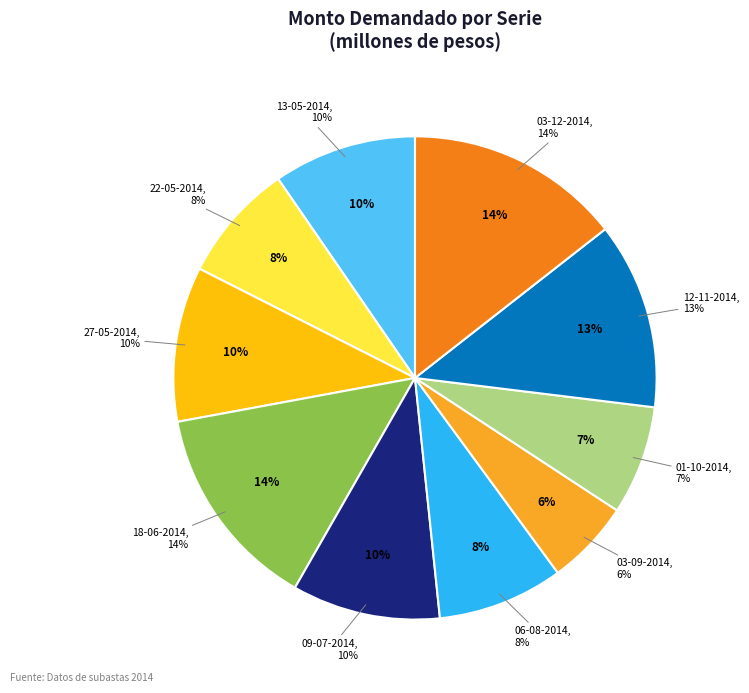

What is the ratio of the value at 01-10-2014 to the value at 03-09-2014?

1.3